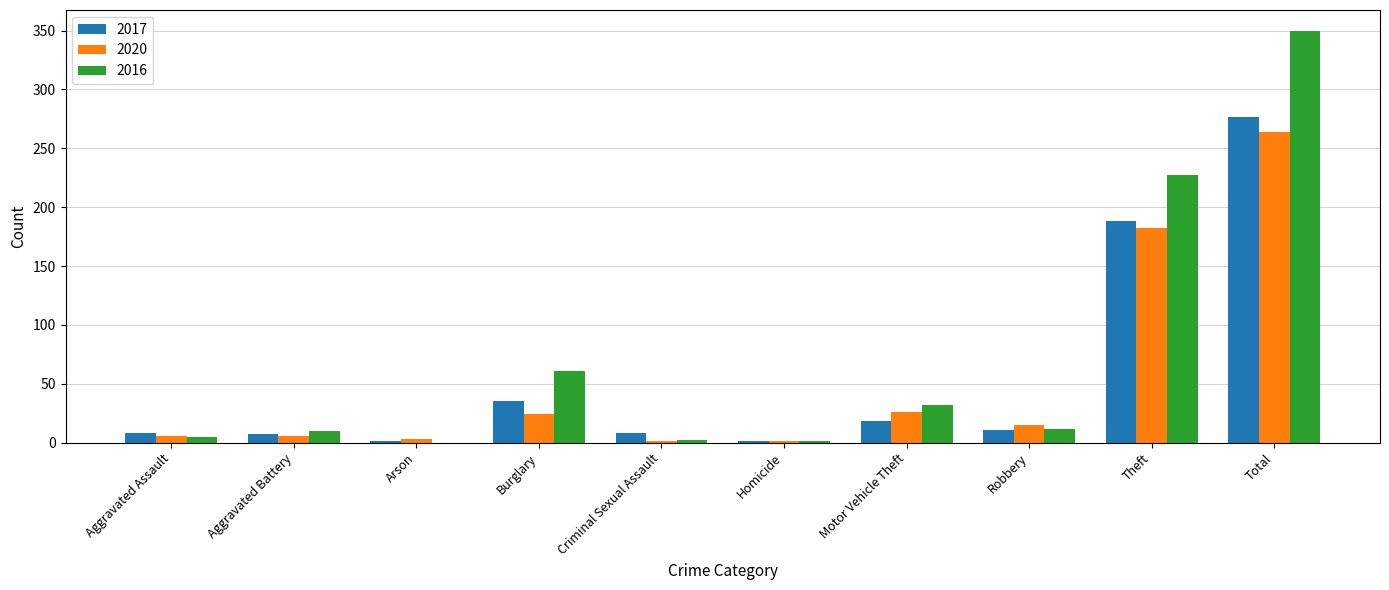

Which label corresponds to the largest value in the chart?

Total